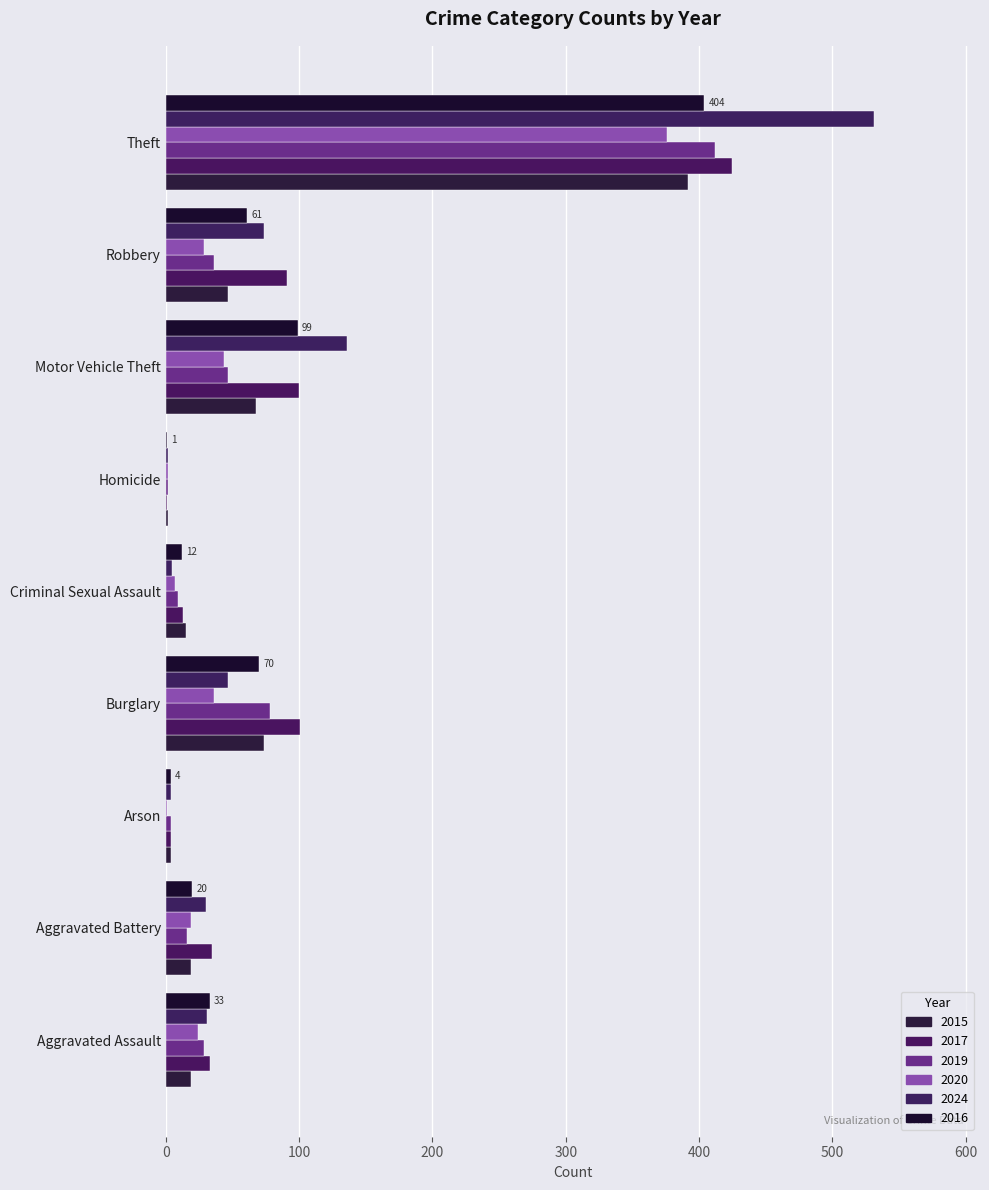

Read the 2015 value at Aggravated Assault, to the nearest 10.

20